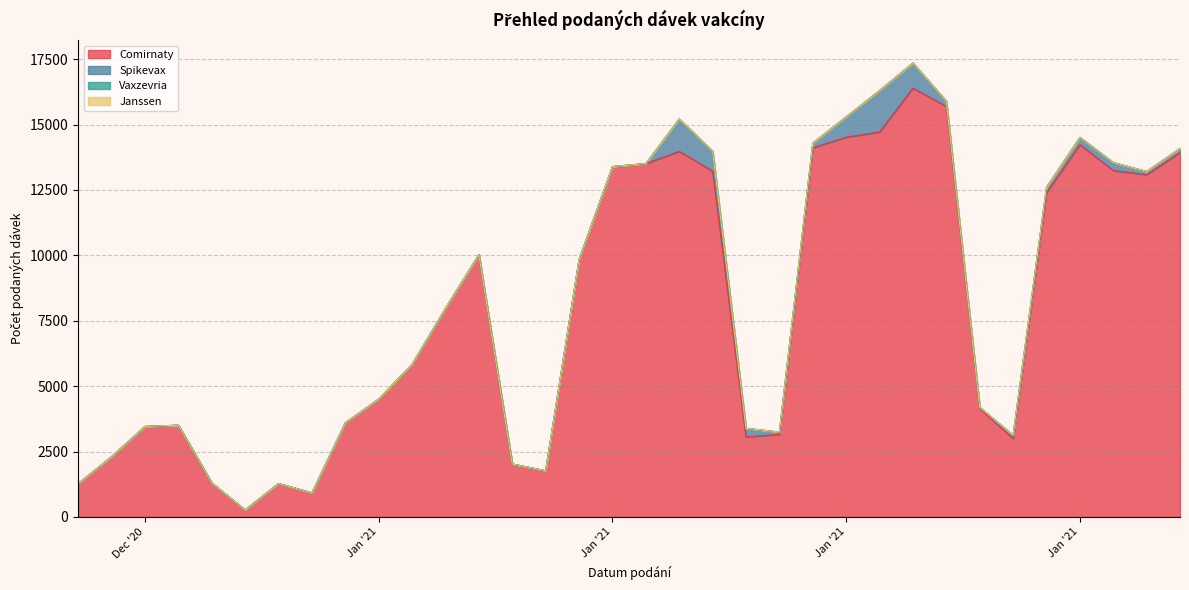

At which label is Janssen closest to 0?

27.12.2020